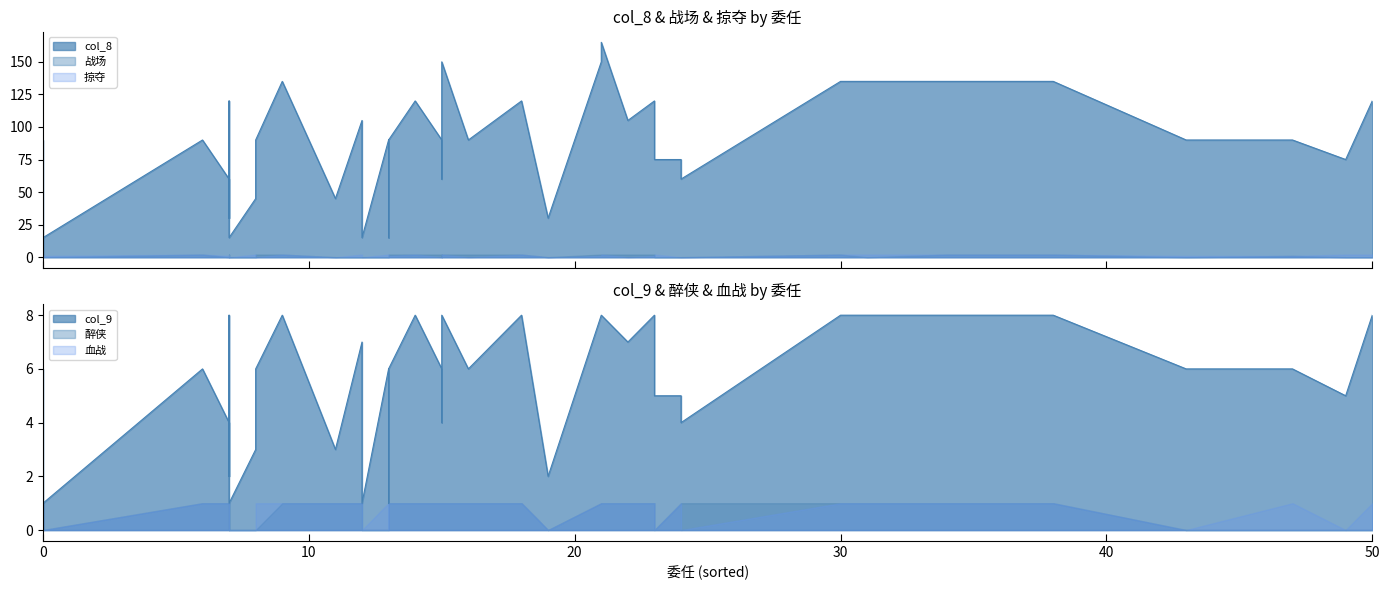

True or false: col_8 and 掠夺 cross at least once.

False